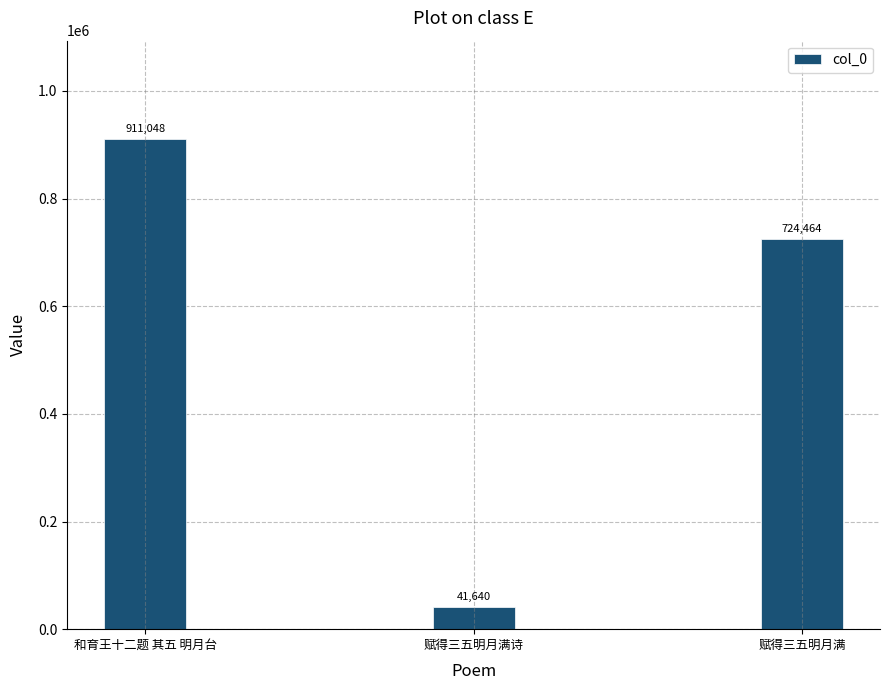

At which label does the data first exceed 724464?

和育王十二题 其五 明月台